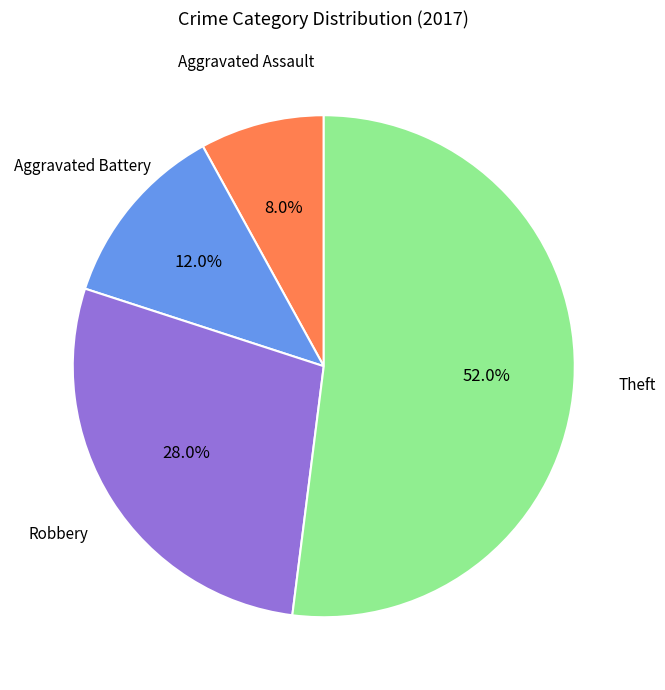

Is there a majority slice in this chart?

Yes